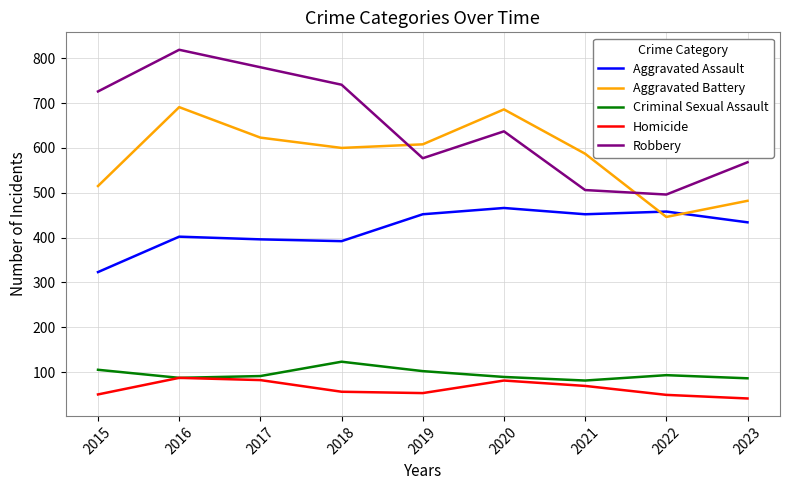

What are all the series names shown in the legend?

Aggravated Assault, Aggravated Battery, Criminal Sexual Assault, Homicide, Robbery